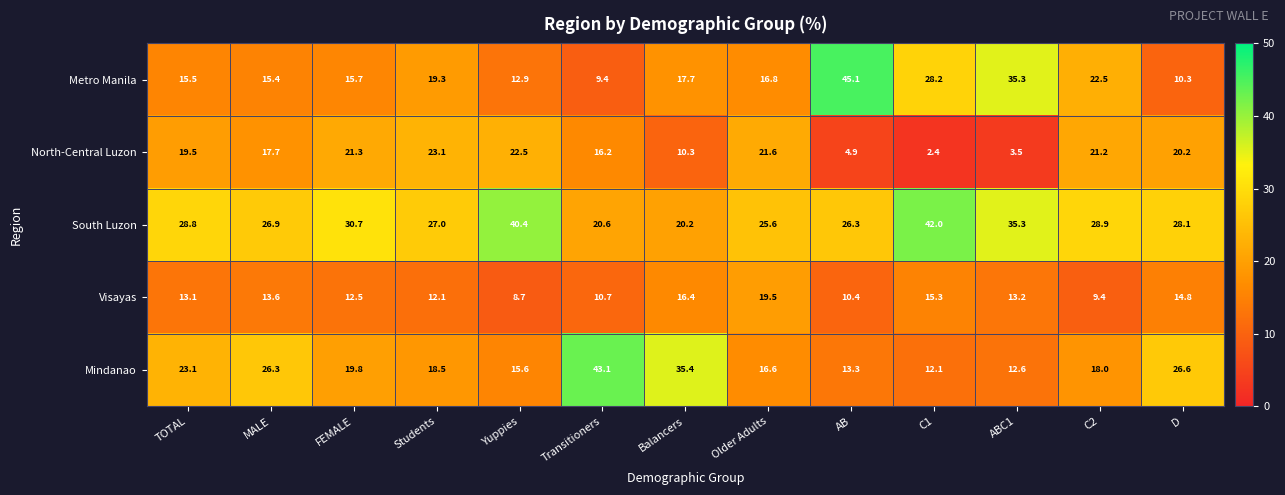

How many data points does each series have?

13